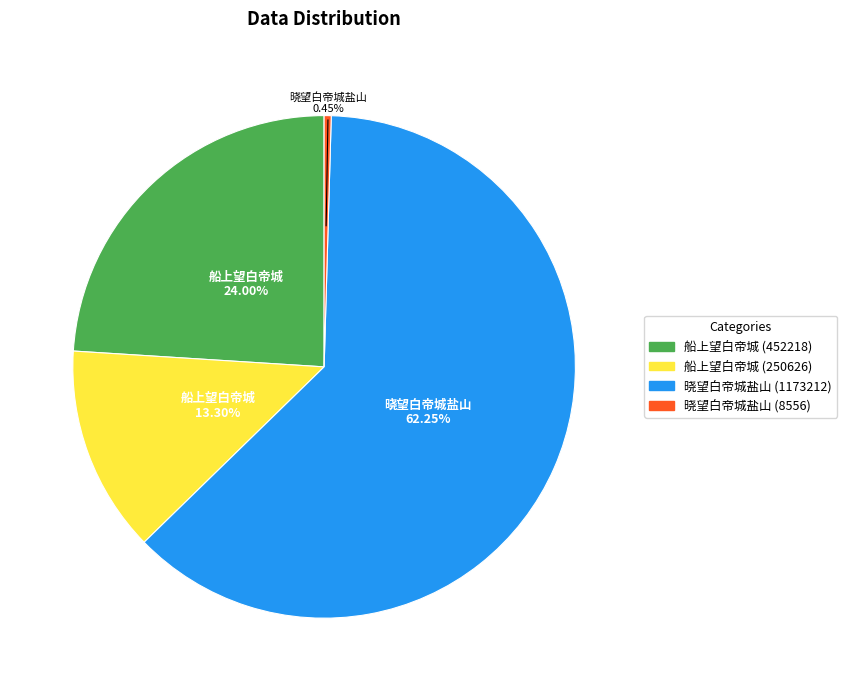

Between 晓望白帝城盐山 (1173212) and 船上望白帝城 (452218), which is larger?

晓望白帝城盐山 (1173212)